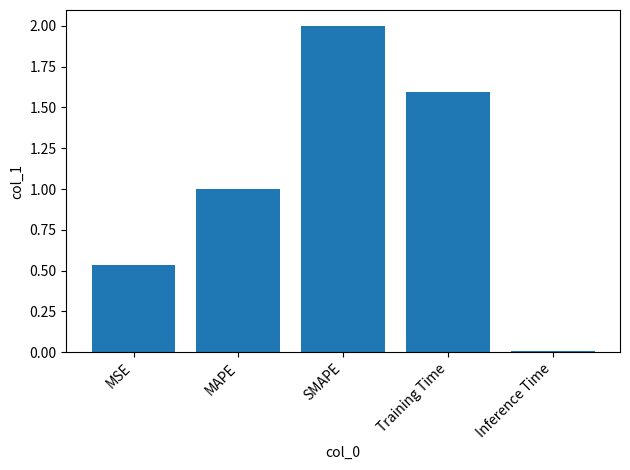

What is the label of the 4th bar from the left?

Training Time